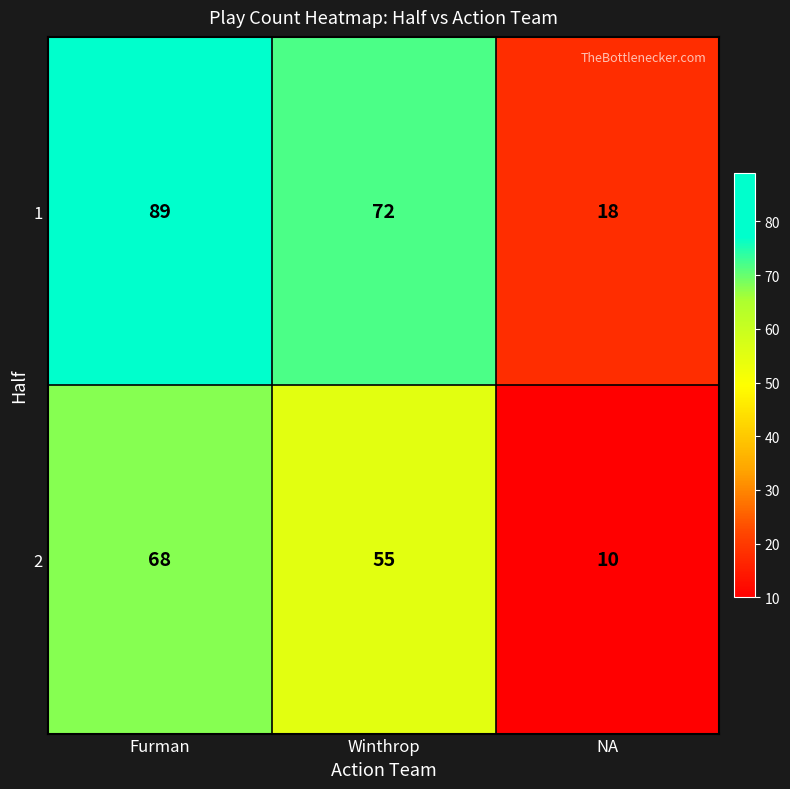

Rank the series at NA from highest to lowest value.

1, 2